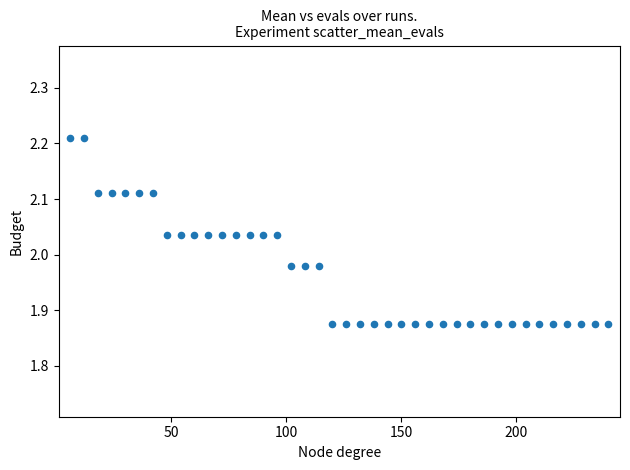

What is the range of X values (max minus min)?

234.0